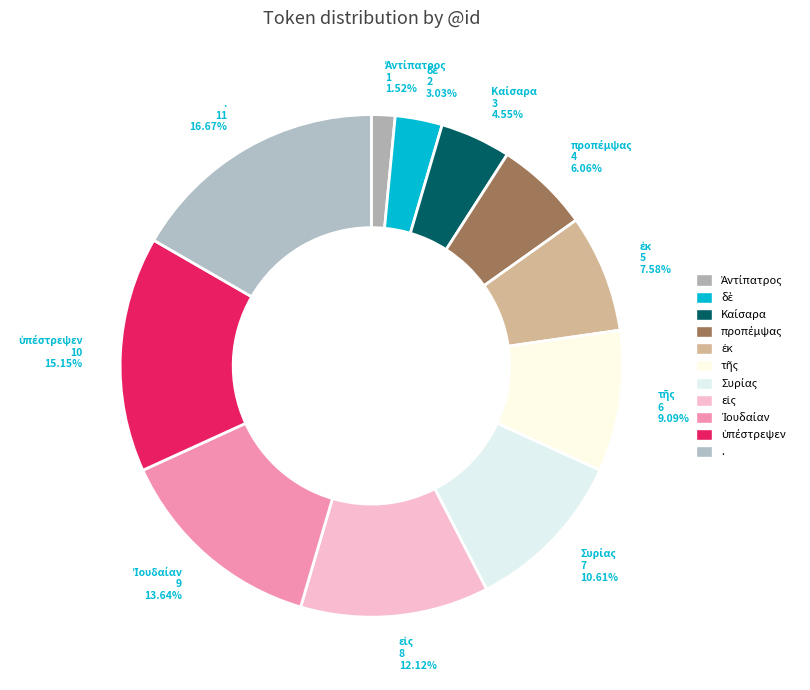

How many slices are in this pie chart?

11